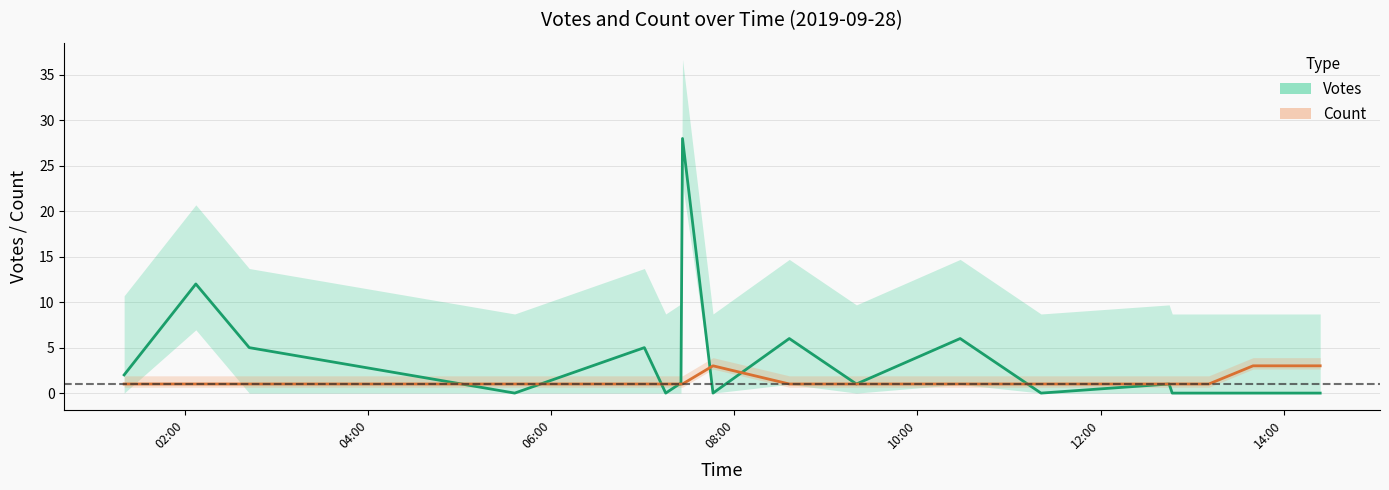

True or false: Count has a value of 1 at 04:00.

True